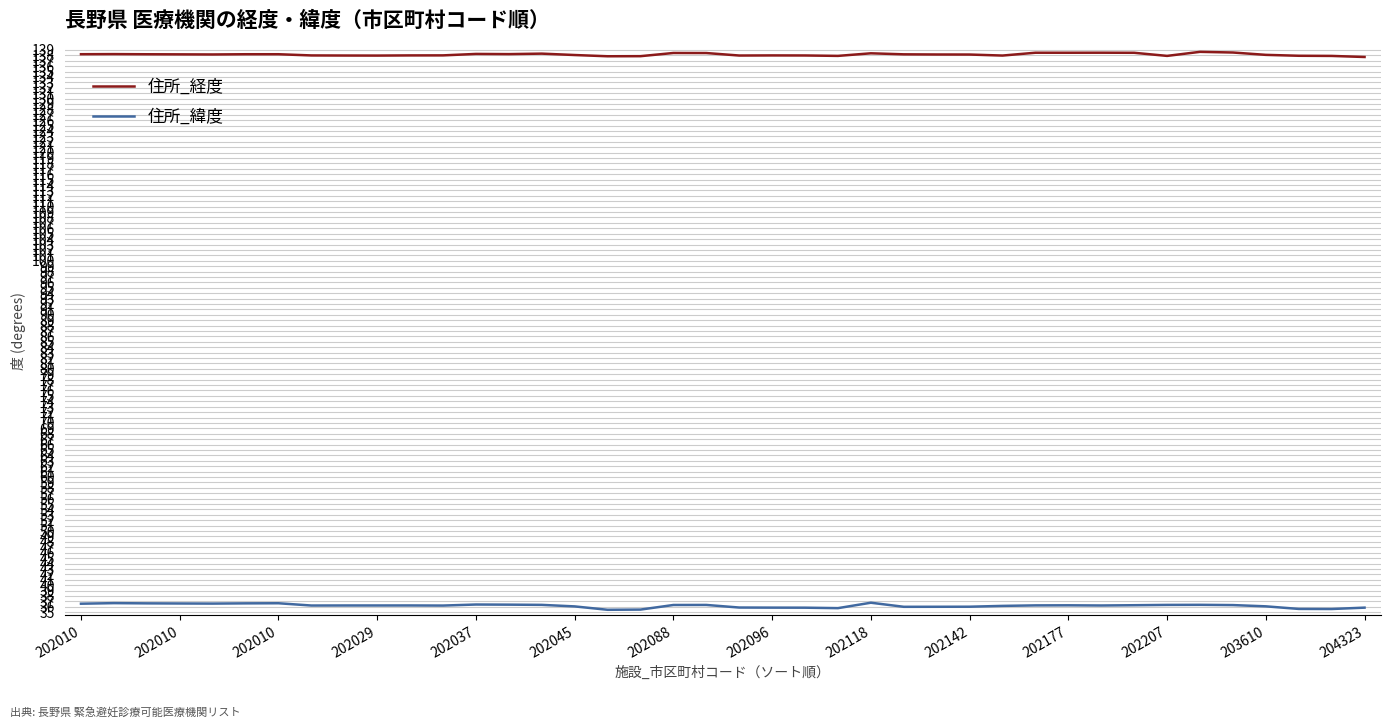

How many lines are shown in the chart?

2